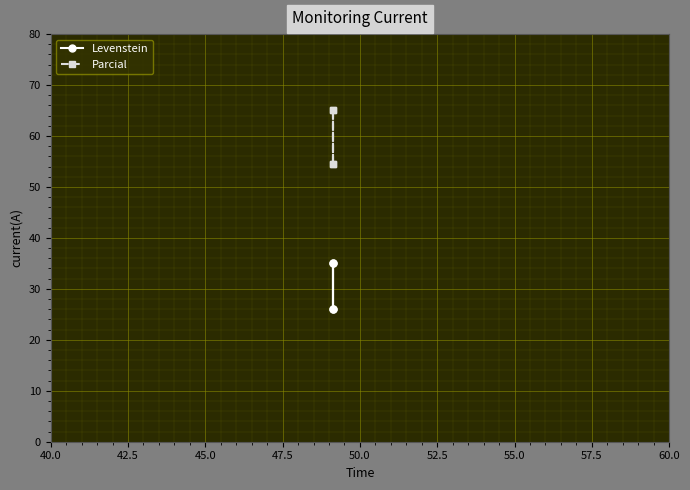

List the series in order of their overall mean, highest first.

Parcial, Levenstein